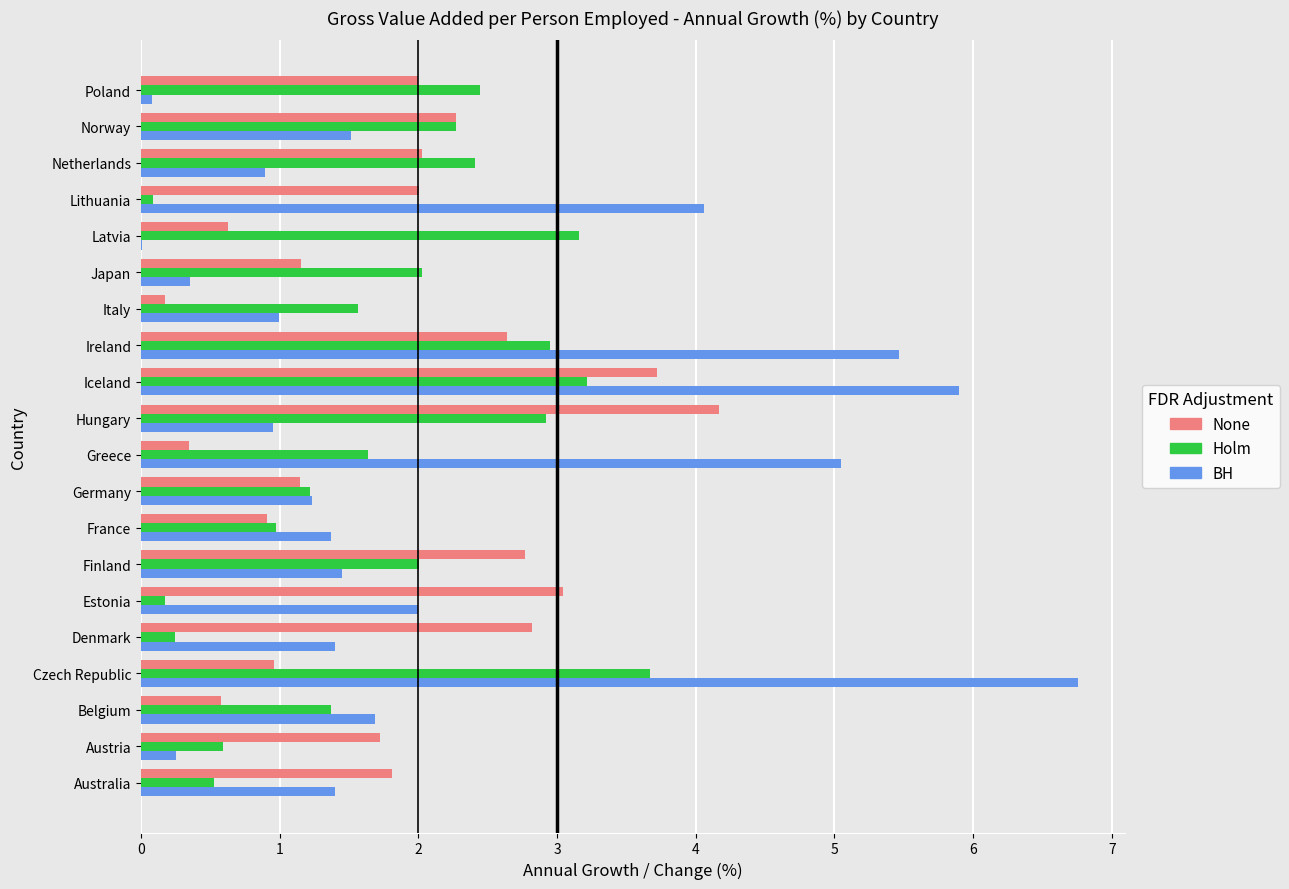

What is the greatest value displayed?

6.8